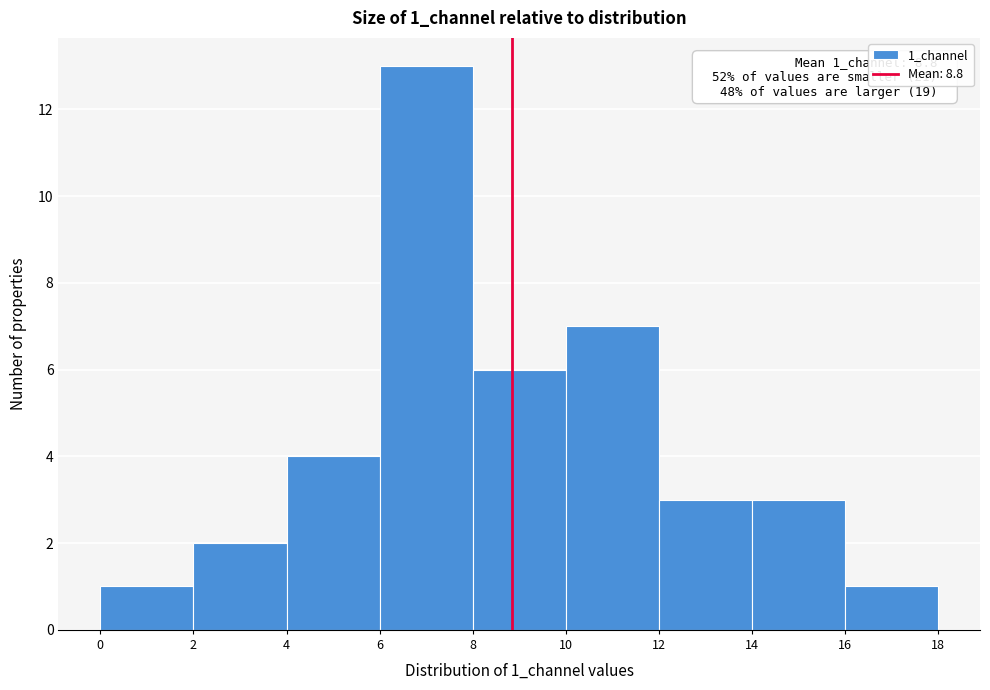

Which range on the x-axis has the tallest bar?

6 to 8